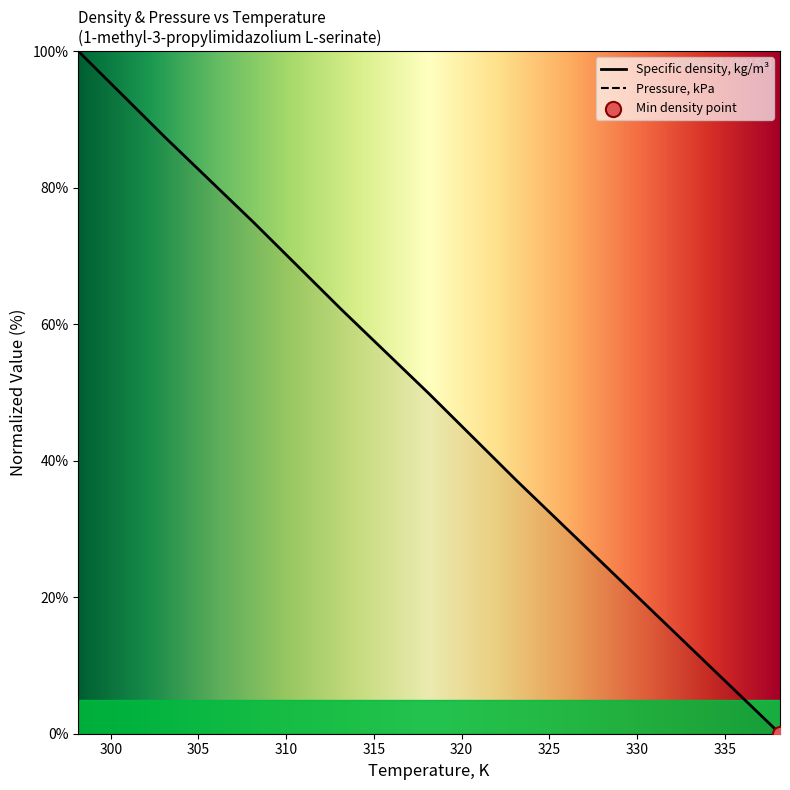

What is the change in value from 298.15 to 323.15?

-62.9